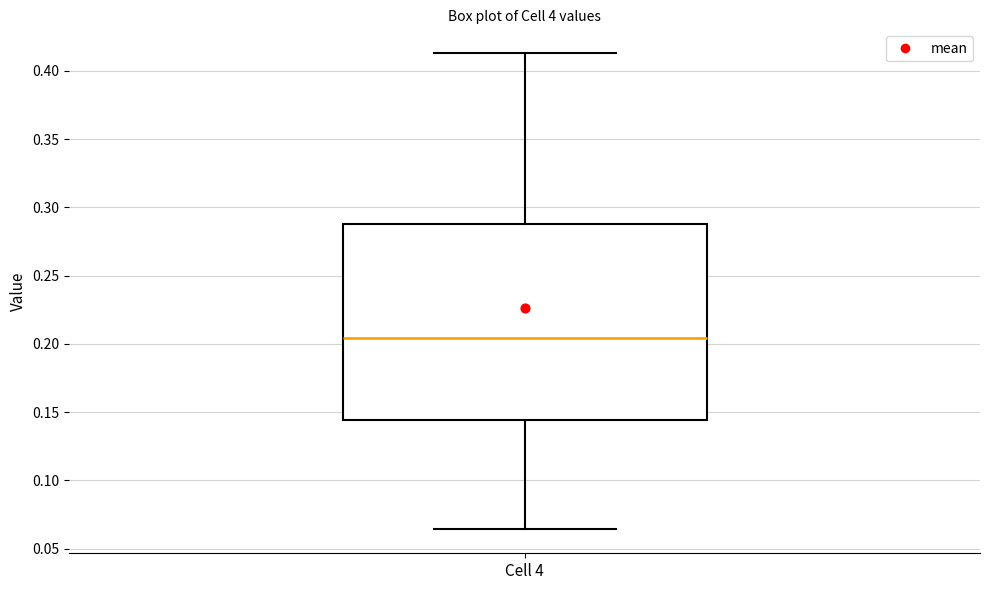

Transcribe this box plot: give where the median line is, the range the box spans, and where the two whiskers end, as read against the y-axis. The values are not printed on the chart, so give them approximately, as read against the axis.

median 0.205, box 0.145 to 0.290, whiskers 0.065 to 0.415